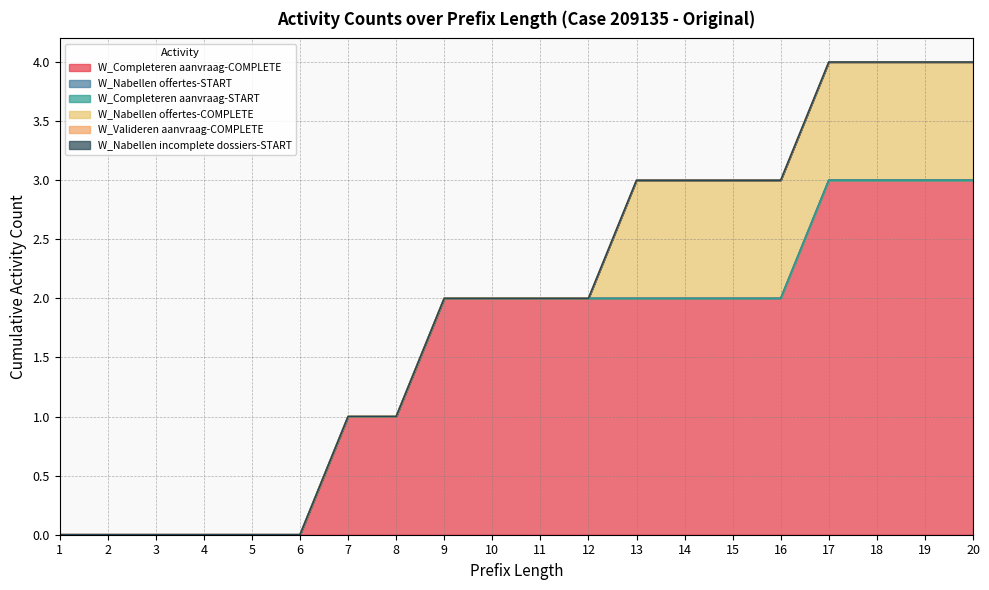

Which series changed the most between 4 and 10?

W_Completeren aanvraag-COMPLETE